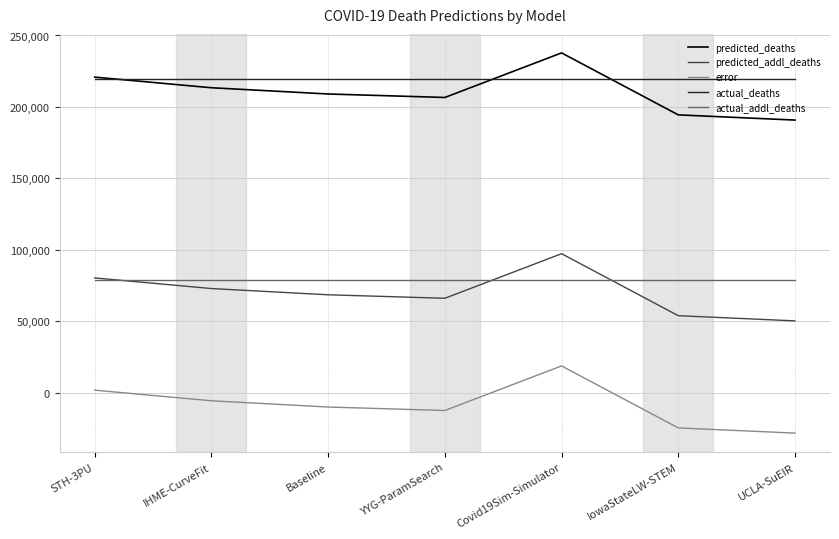

True or false: error and predicted_addl_deaths cross at least once.

False